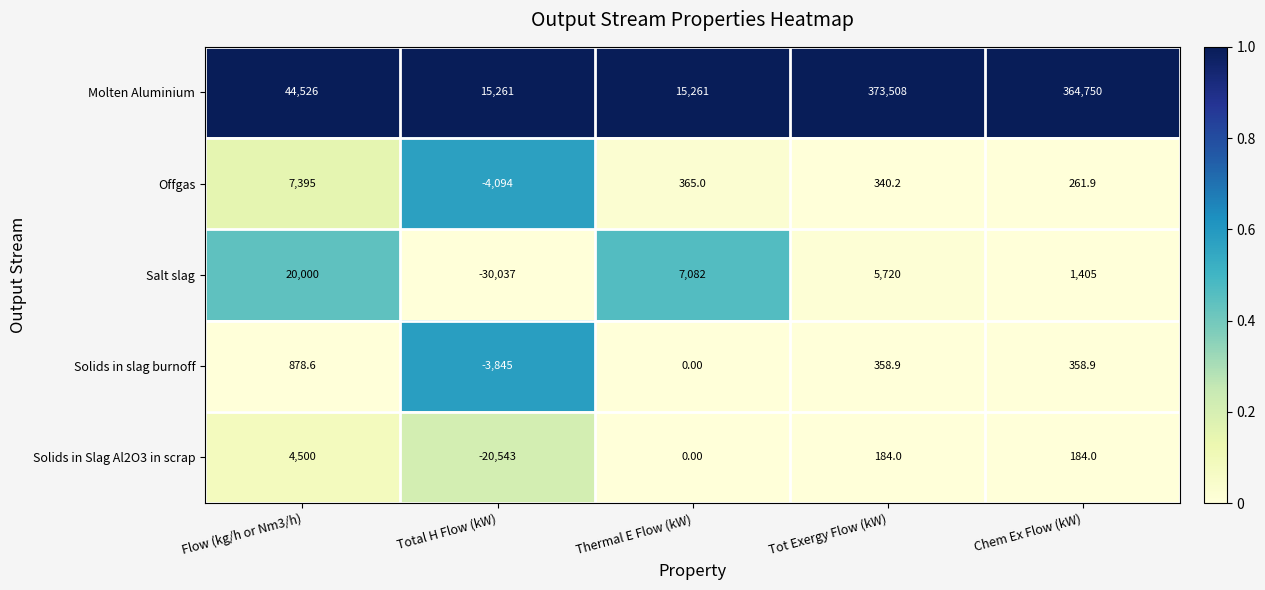

How many series are shown in this chart?

5